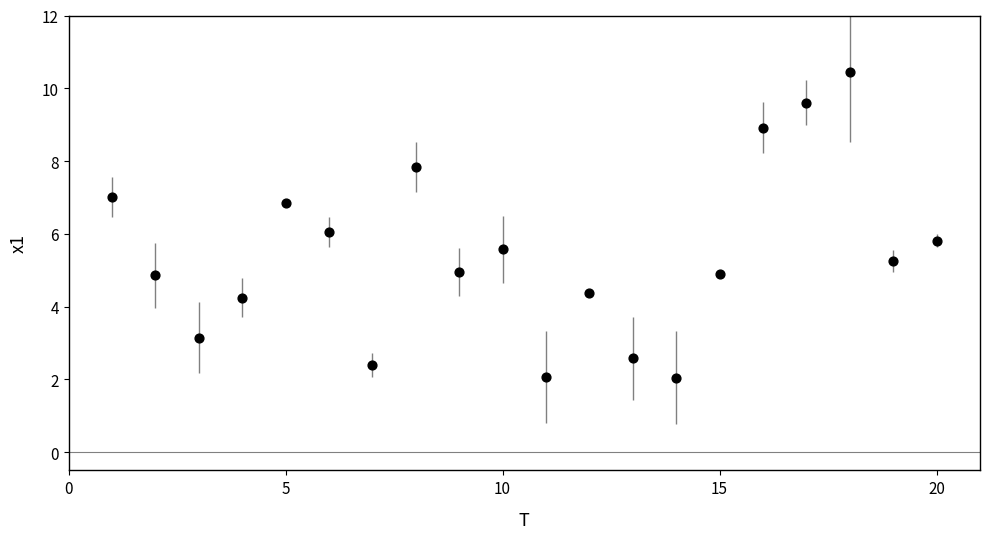

What is the range of X values (max minus min)?

19.0